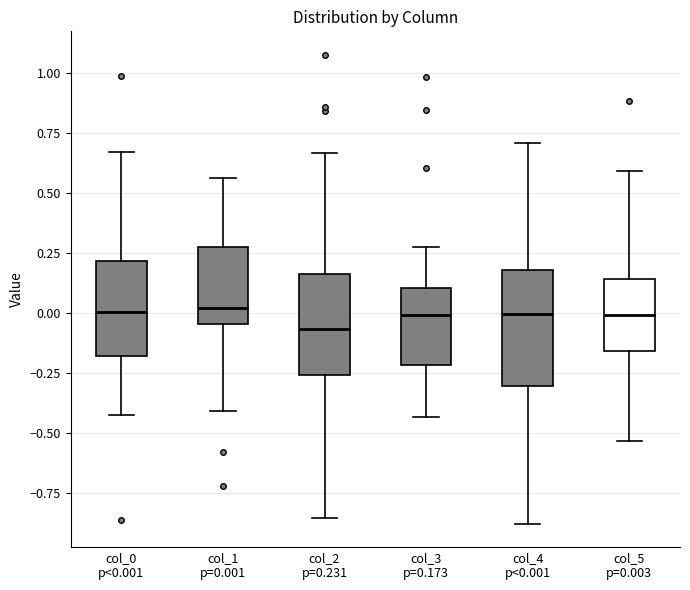

Reading left to right, transcribe this box plot: for each box, give where its median line is, the range the box spans, and where its two whiskers end, as read against the y-axis. The values are not printed on the chart, so give them approximately, as read against the axis.

col_0 p<0.001: median 0.00, box -0.20 to 0.20, whiskers -0.40 to 0.65
col_1 p=0.001: median 0.00, box -0.05 to 0.25, whiskers -0.40 to 0.55
col_2 p=0.231: median -0.05, box -0.25 to 0.15, whiskers -0.85 to 0.65
col_3 p=0.173: median 0.00, box -0.20 to 0.10, whiskers -0.45 to 0.30
col_4 p<0.001: median 0.00, box -0.30 to 0.20, whiskers -0.90 to 0.70
col_5 p=0.003: median 0.00, box -0.15 to 0.15, whiskers -0.55 to 0.60